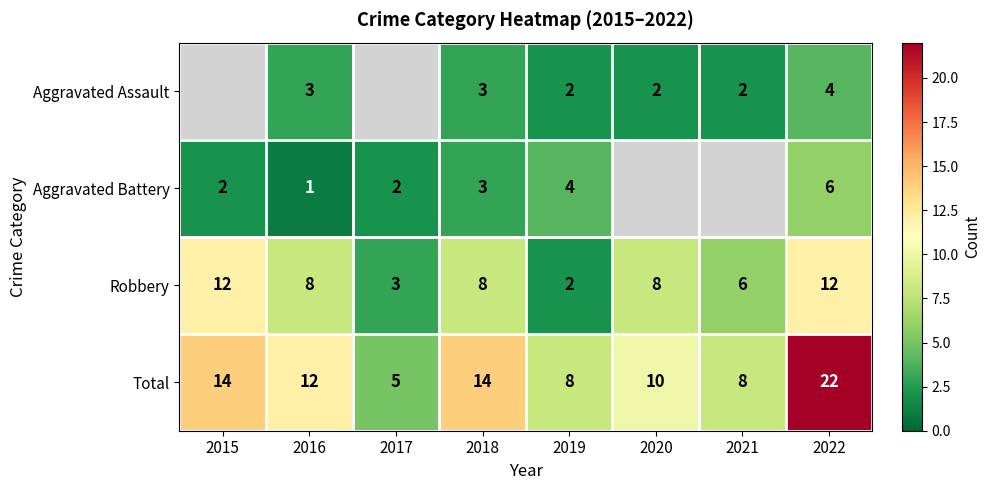

What value does the Robbery series have at 2018?

8